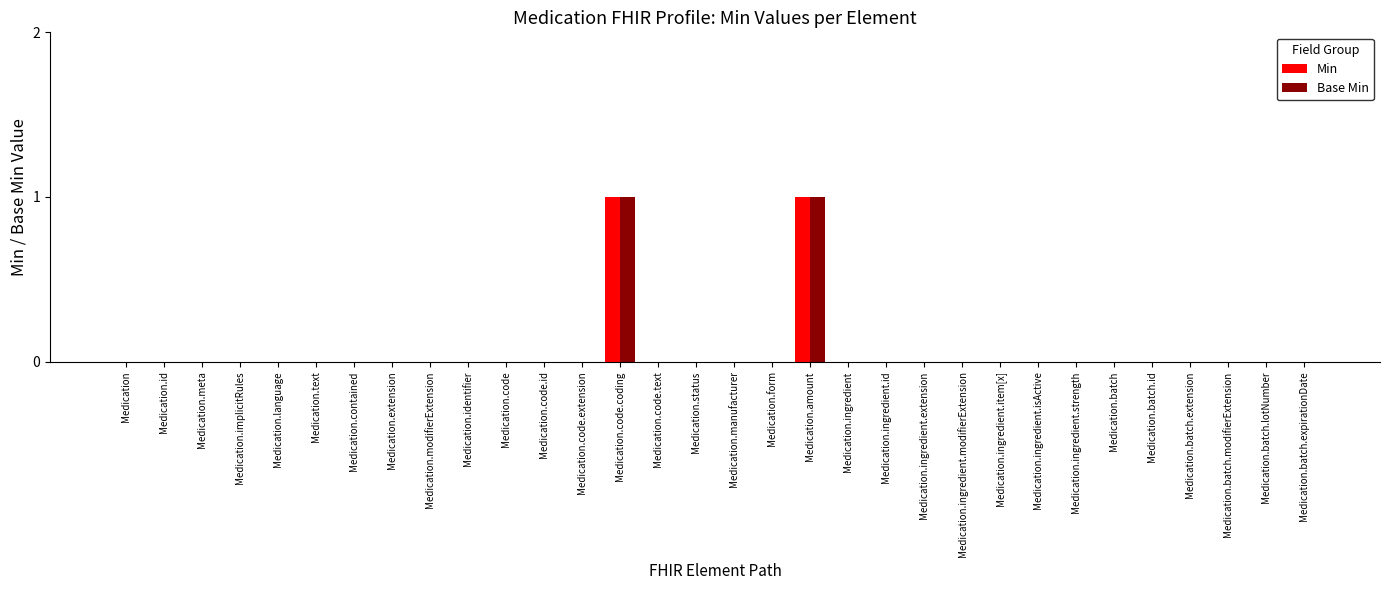

The Min series shows 0 at Medication.ingredient. True or false?

True